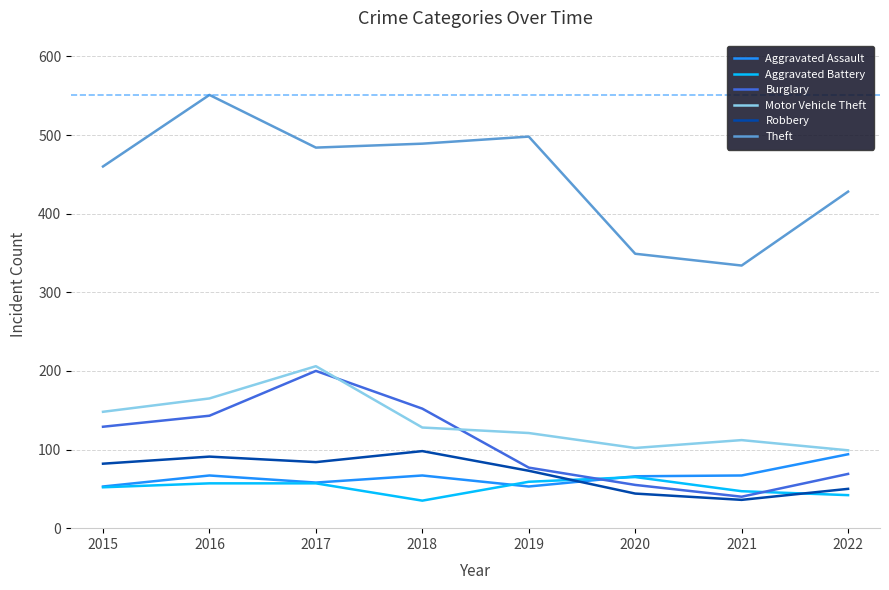

Between 2019 and 2022, which series saw the biggest shift?

Theft